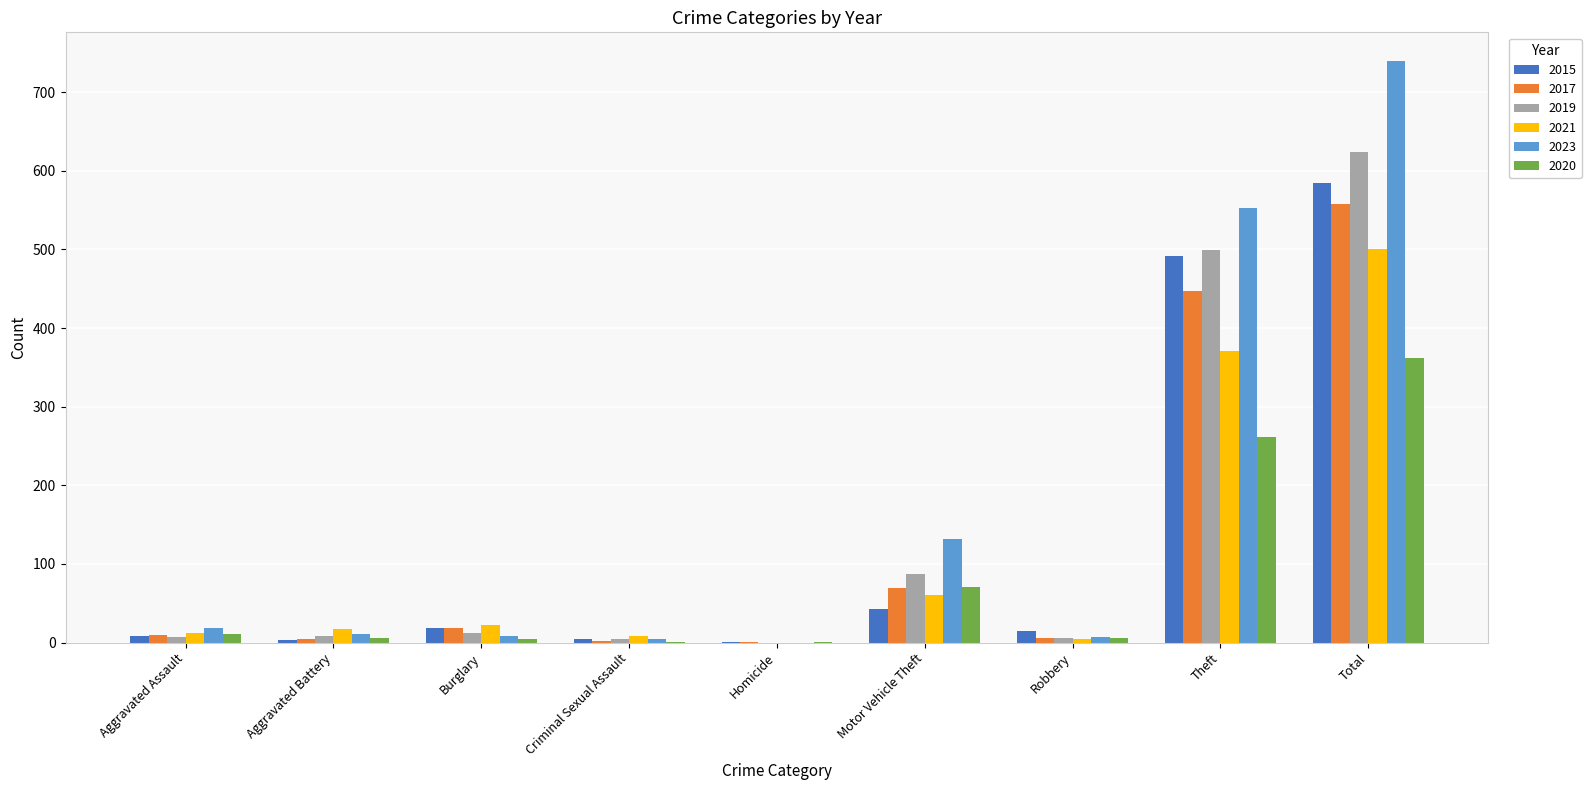

At which category does the chart reach its peak across all series?

Total